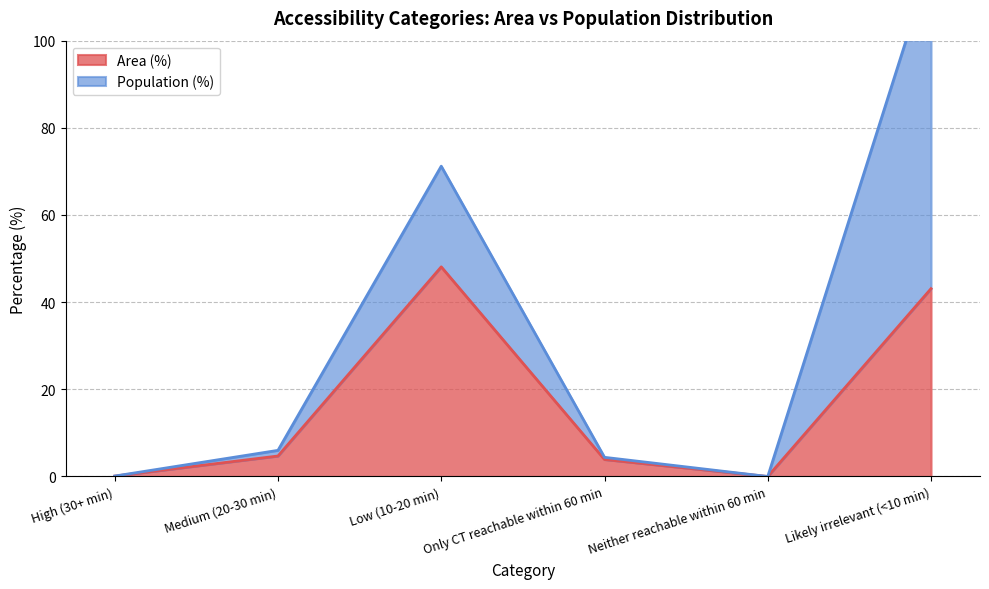

What is the average value?

16.7